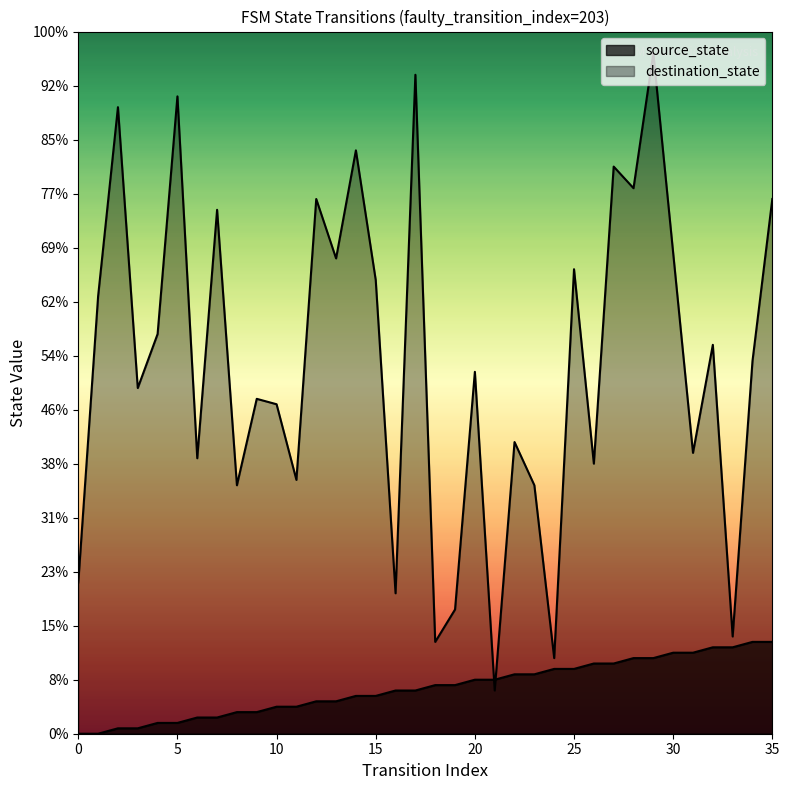

List the labels in order of value, smallest first.

0, 1, 2, 3, 4, 5, 6, 7, 8, 9, 10, 11, 12, 13, 14, 15, 16, 17, 18, 19, 20, 21, 22, 23, 24, 25, 26, 27, 28, 29, 30, 31, 32, 33, 34, 35